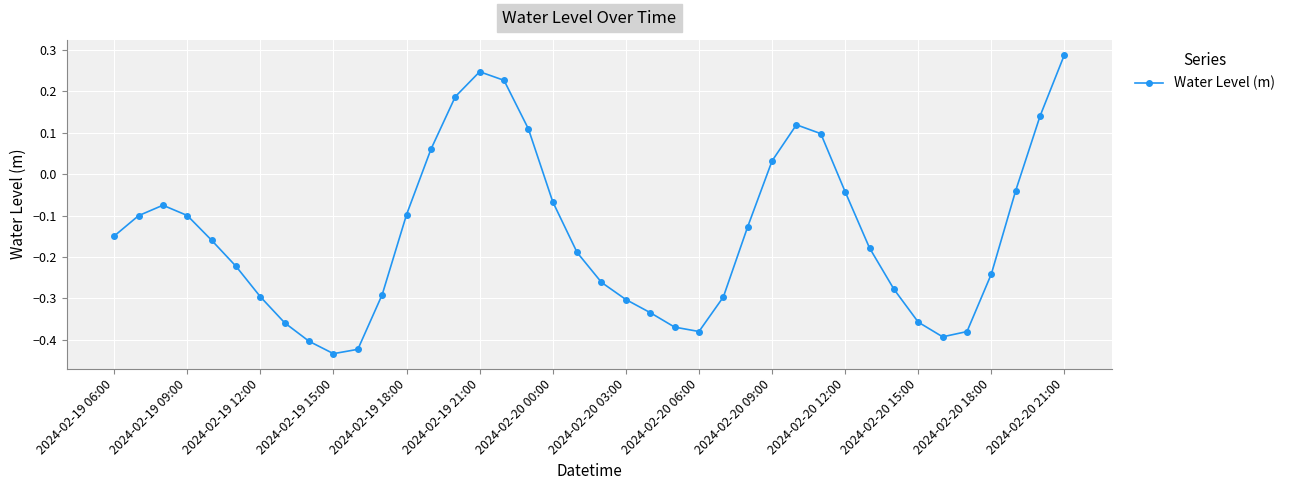

True or false: there are more than 2 points higher than both neighbors.

True